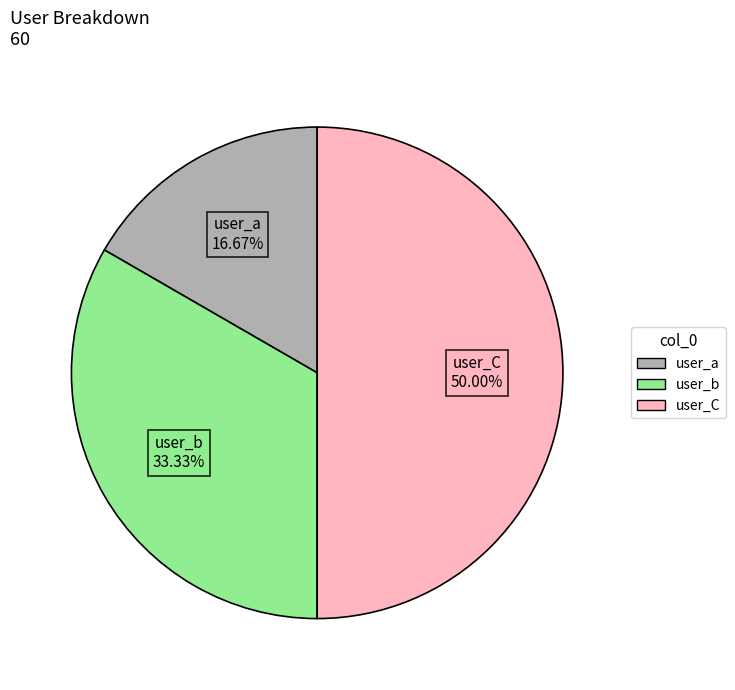

The user_C slice represents 42% of the pie. True or false?

False